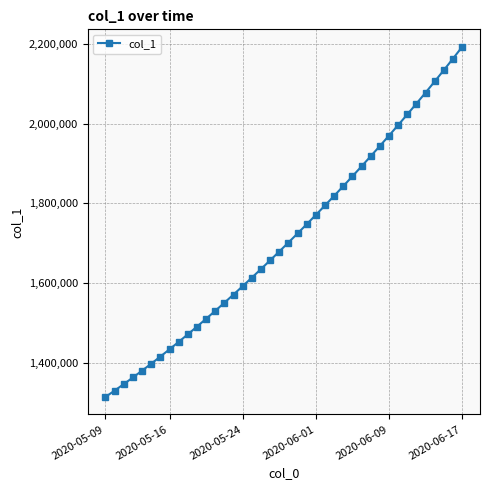

What is the smallest value displayed?

1315099.0